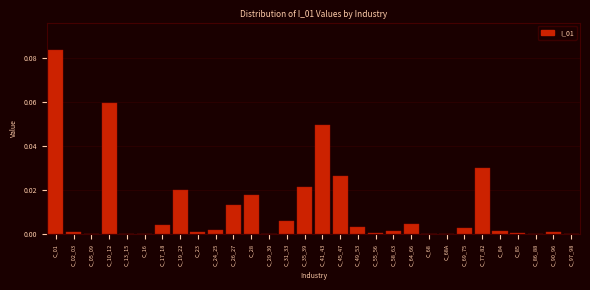

Which has a higher value, C_01 or C_19_22?

C_01